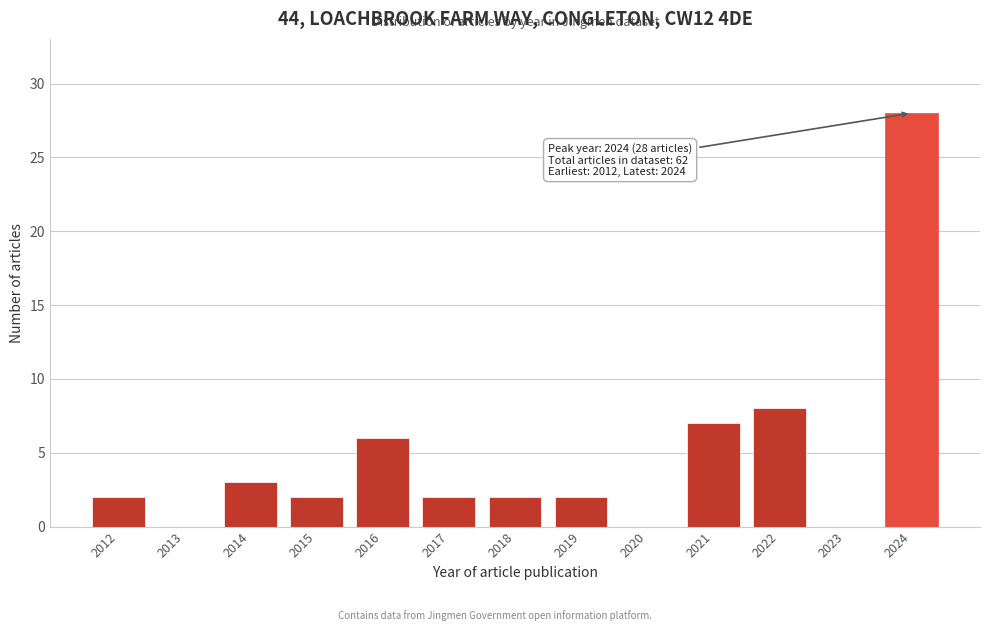

Reading left to right, what are all the values shown in this chart?

2012=2	2013=0	2014=3	2015=2	2016=6	2017=2	2018=2	2019=2	2020=0	2021=7	2022=8	2023=0	2024=28